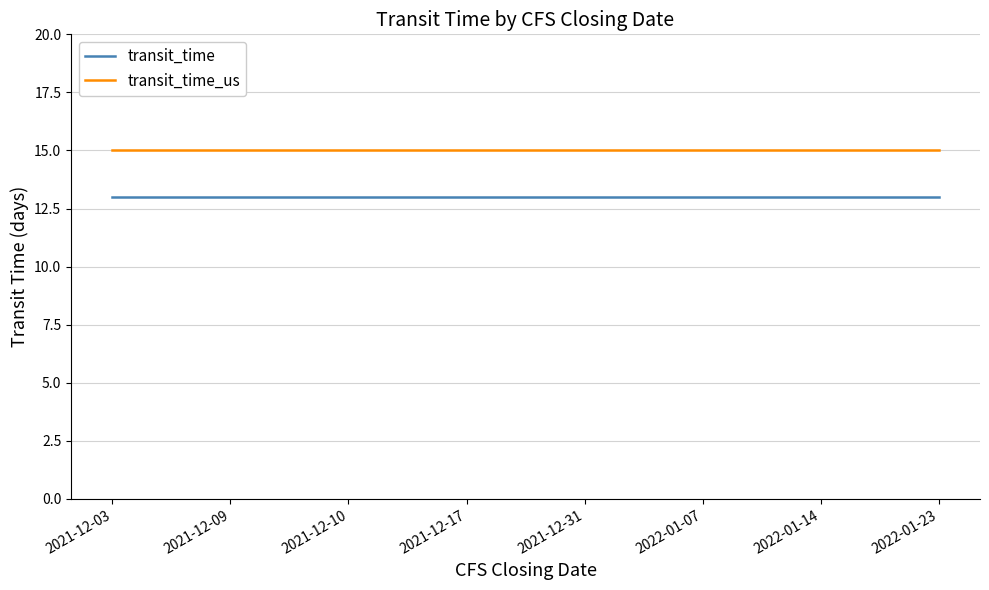

True or false: transit_time and transit_time_us cross at least once.

False